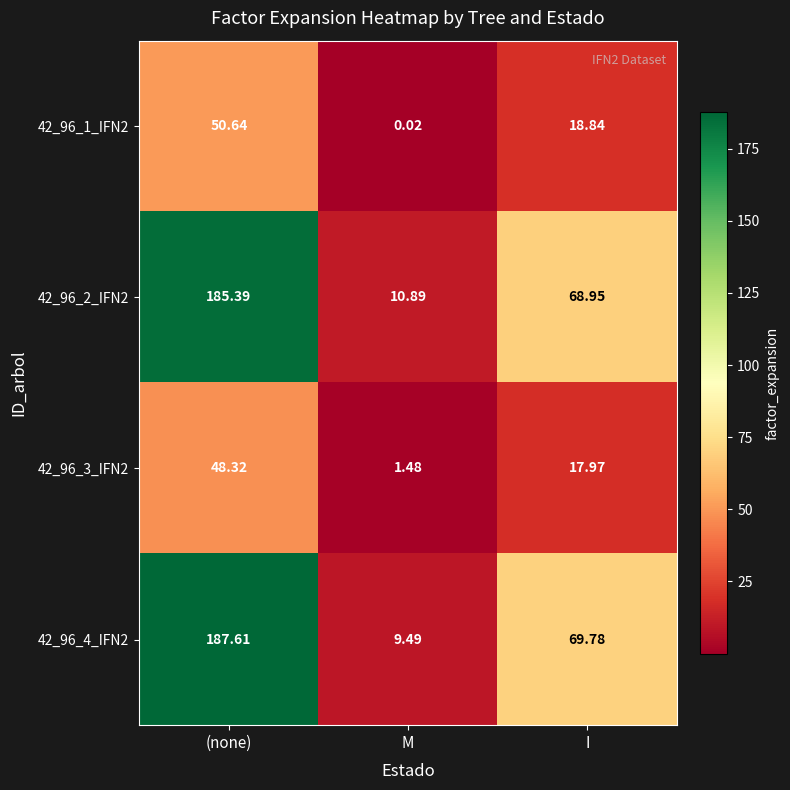

At which category is the sum across all series the highest?

(none)